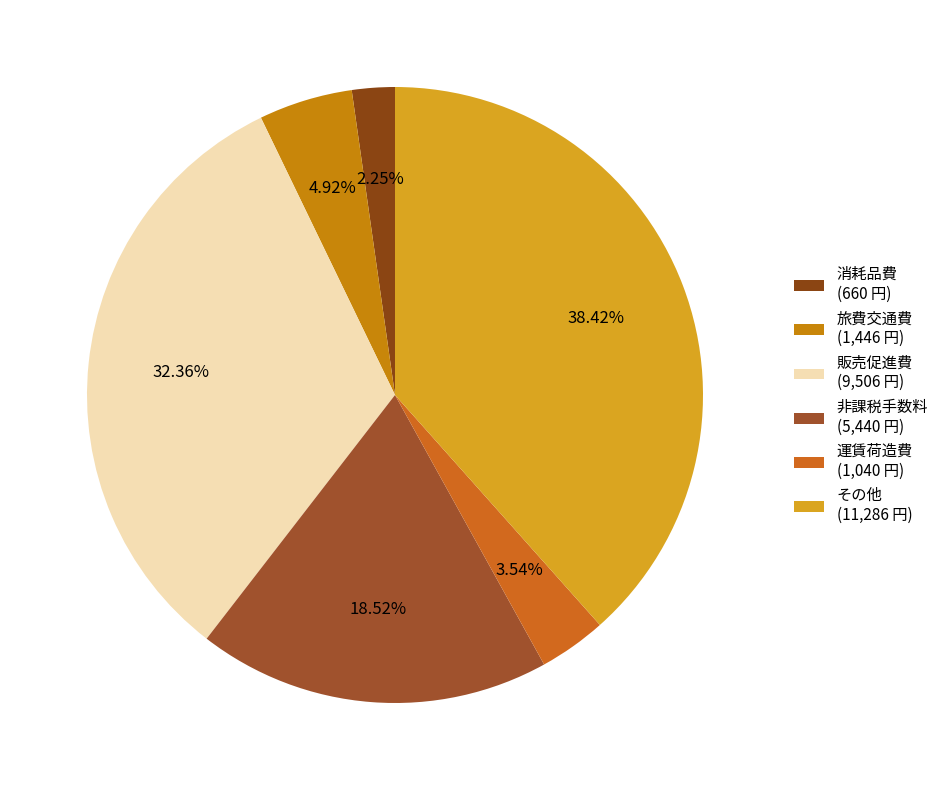

To the nearest percent, what percentage of the pie is 運賃荷造費?

4%